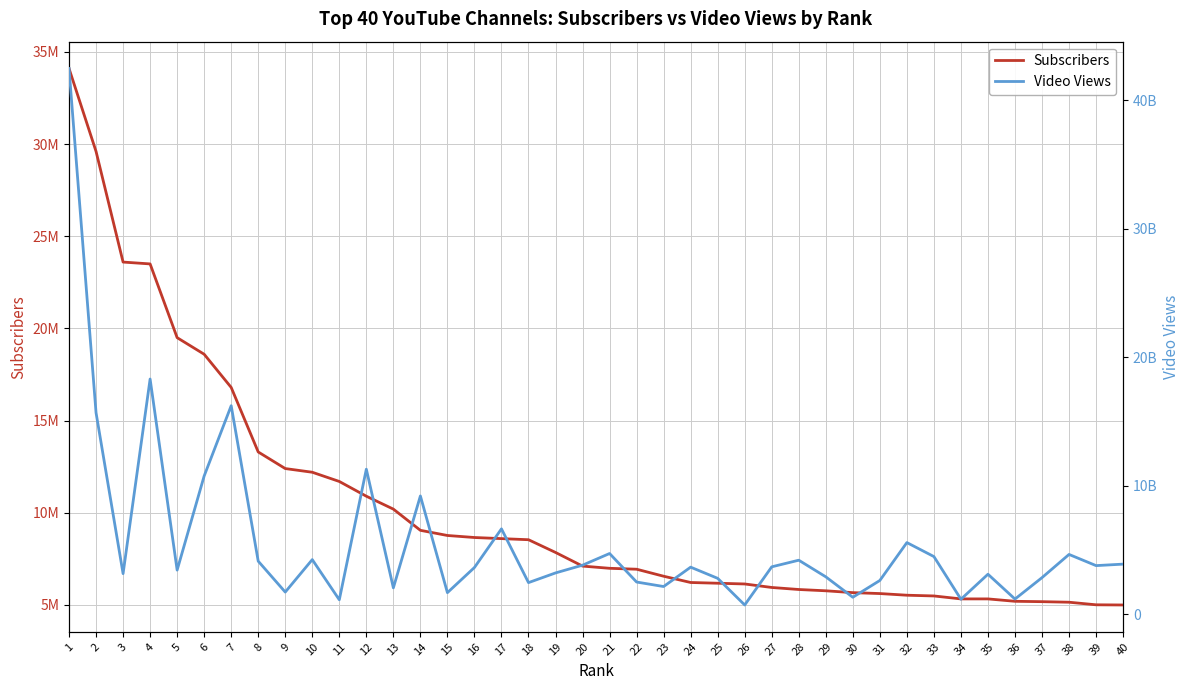

What is the value of the Video Views point at the 7th from the left?

16225259066